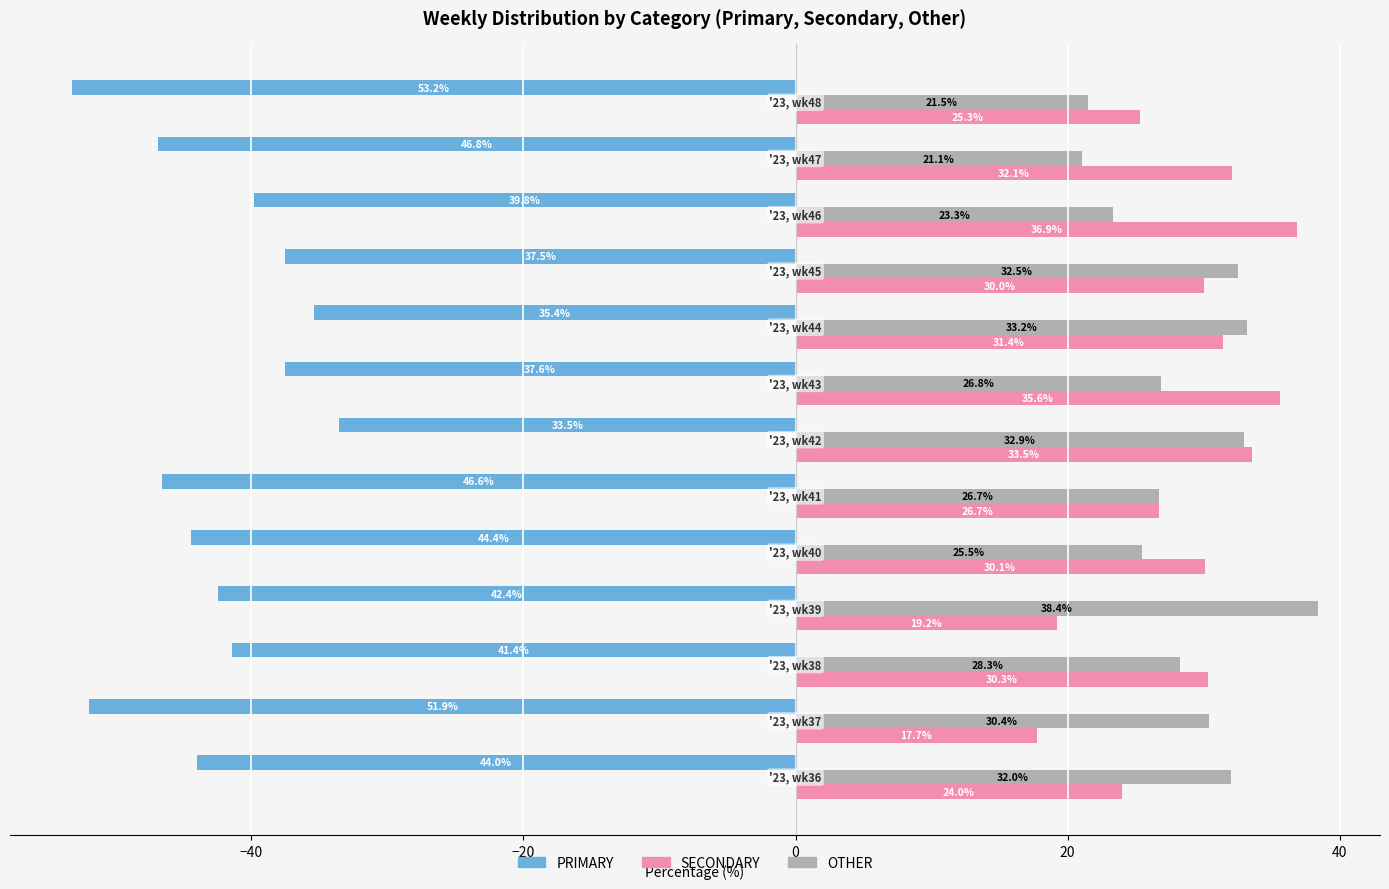

What is the highest value of the OTHER series?

38.4